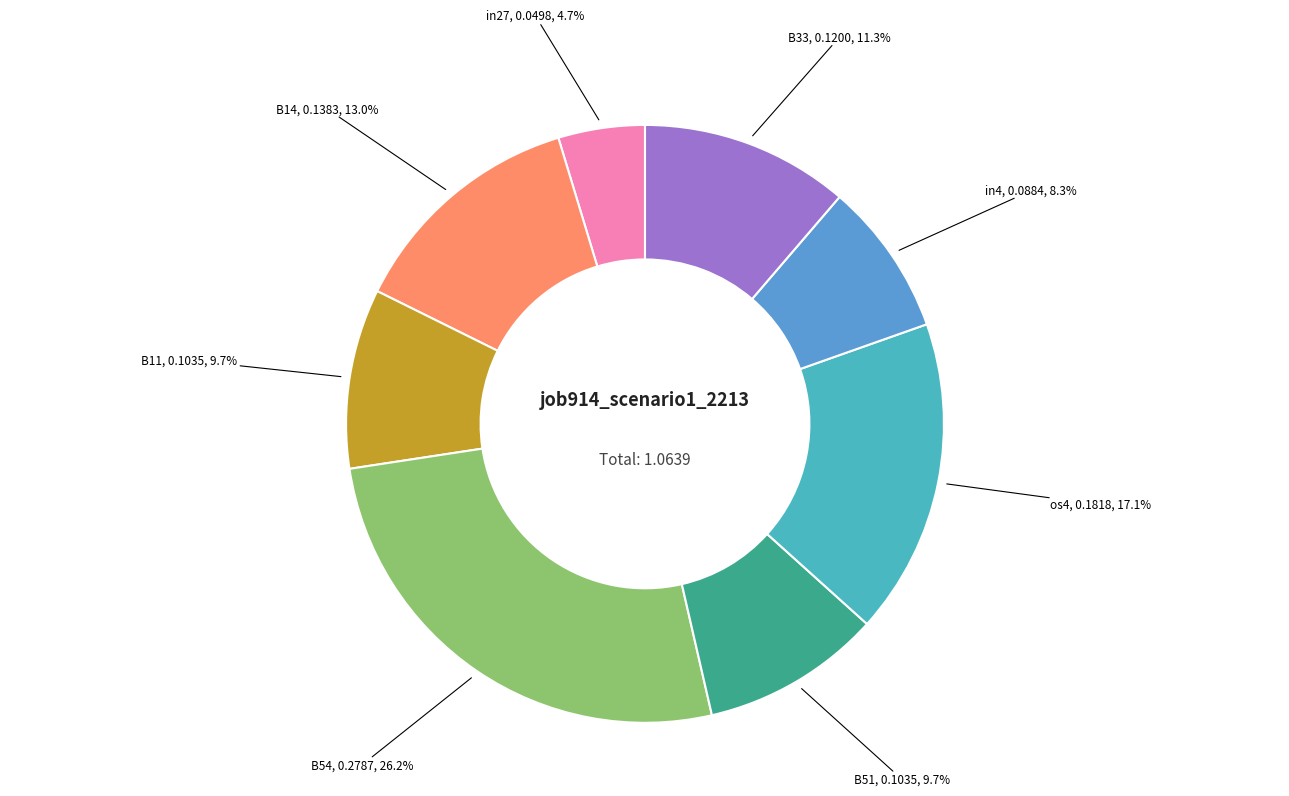

What percentage is the os4 slice, to the nearest percent?

17%